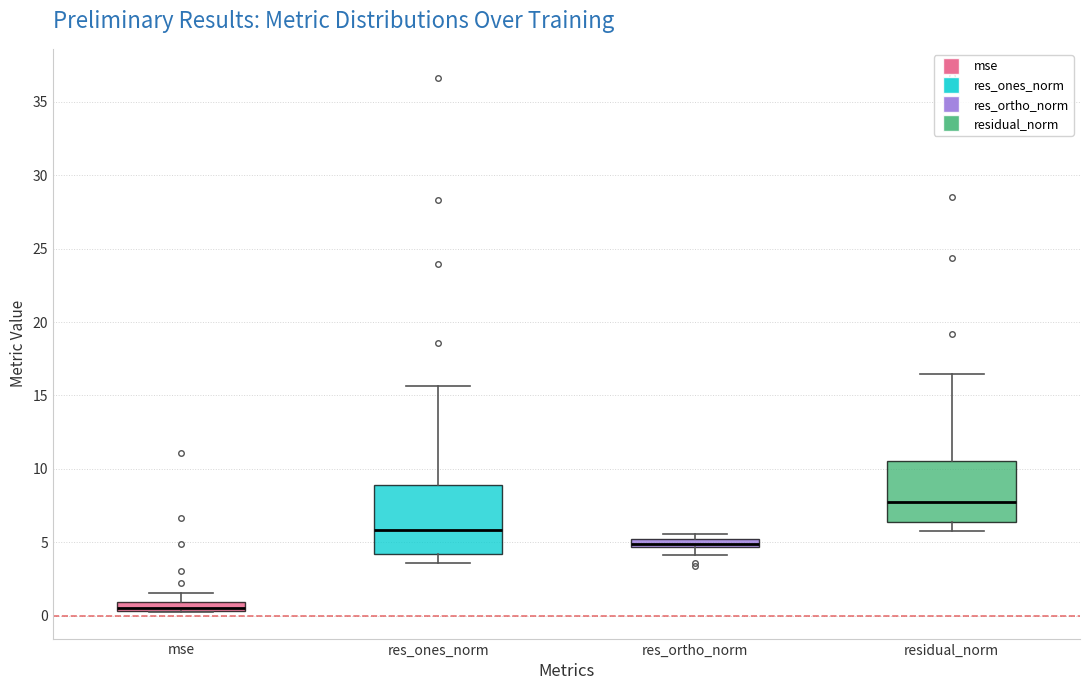

Where is the upper edge of the box for res_ortho_norm on the y-axis? The values are not printed on the chart, so give them approximately, as read against the axis.

5.5